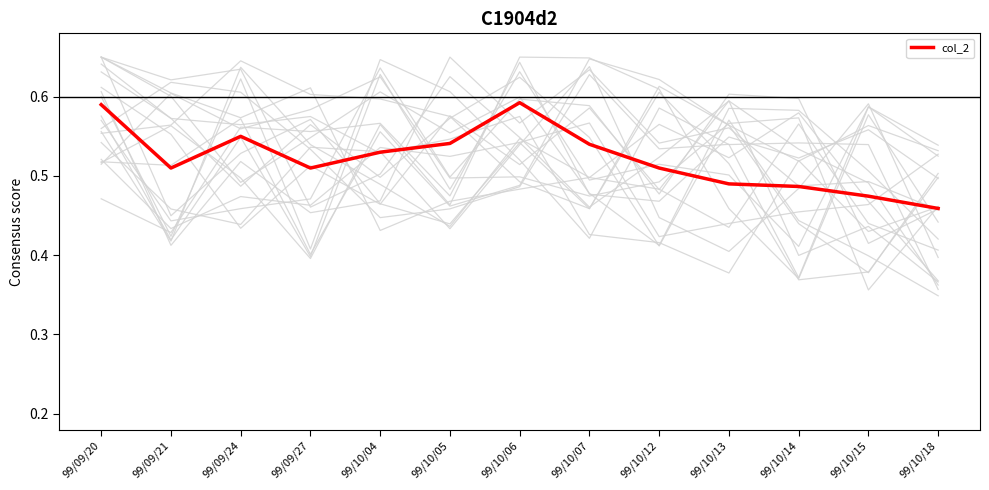

Does the chart display data point markers on the line(s)?

No